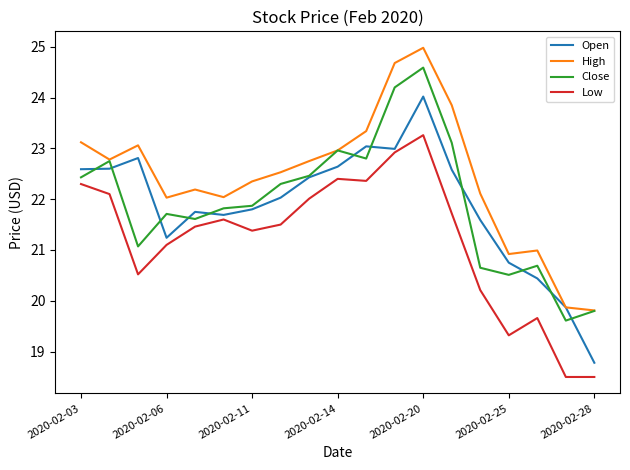

What is the difference between the second highest and minimum values in the High series?

4.9